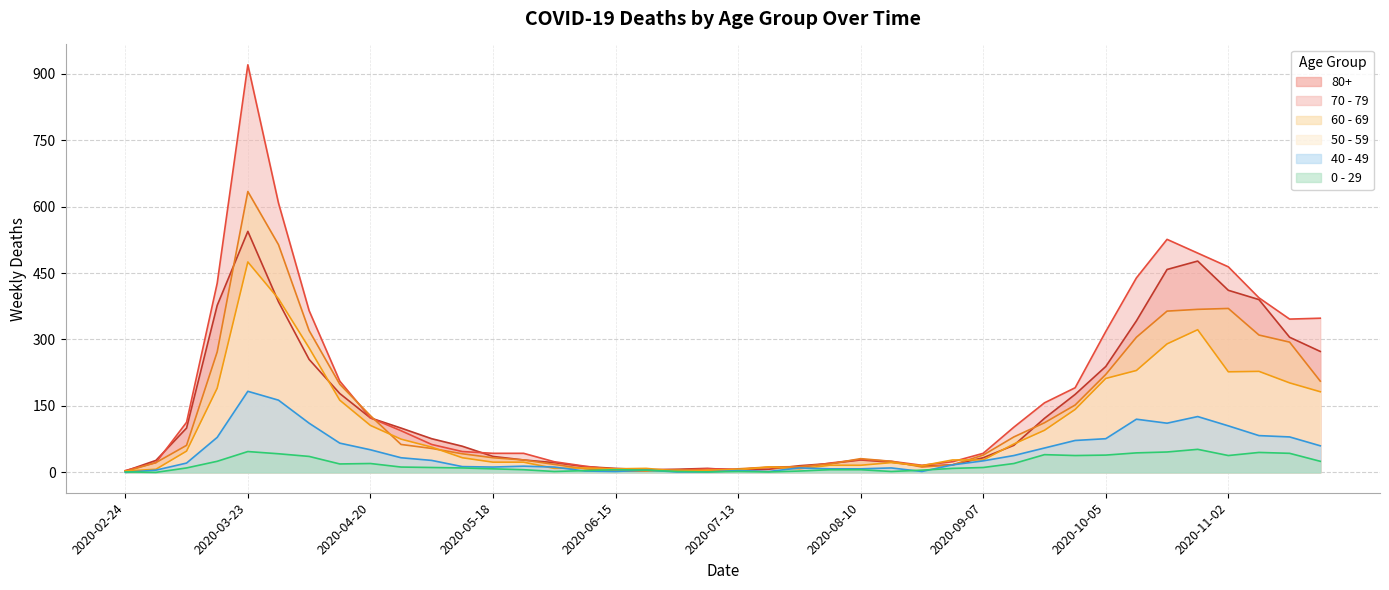

What is the difference between the maximum and minimum values in the 70 - 79 series?

916